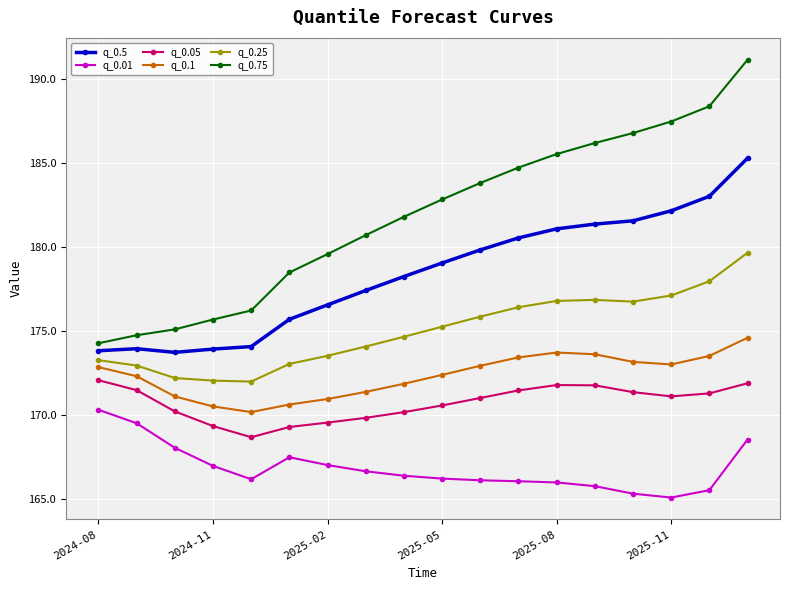

Which series has the largest total across all categories?

q_0.75